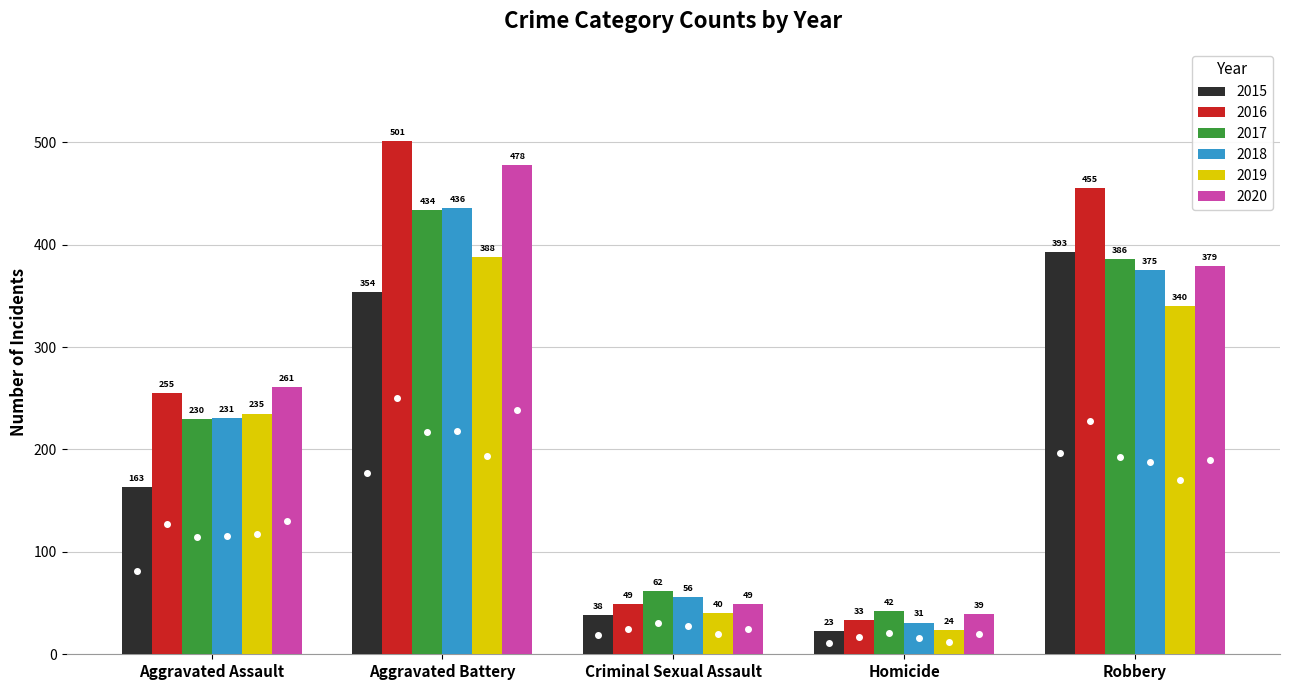

Is the value of 2018 at Criminal Sexual Assault greater than the value of 2017 at Robbery?

No